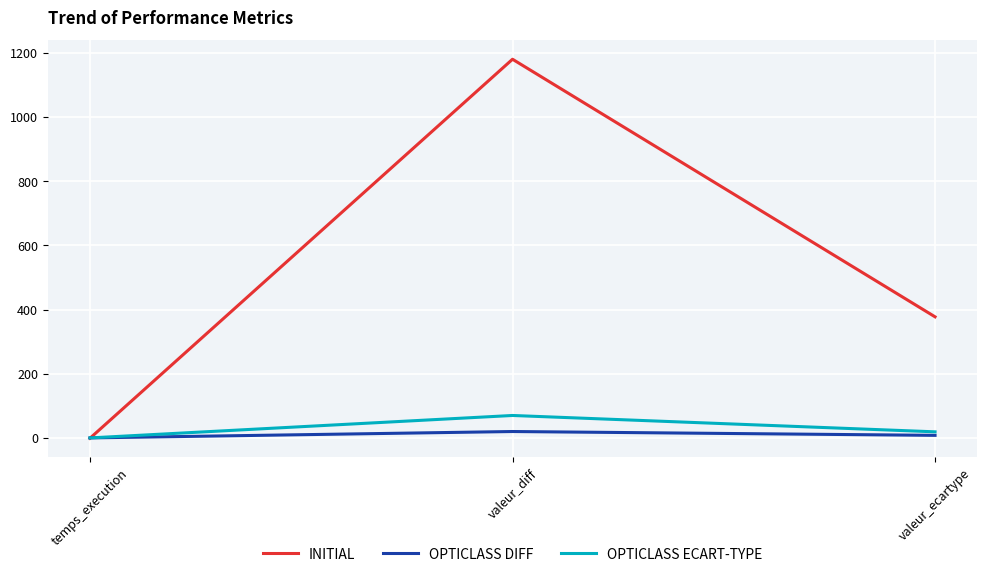

Between temps_execution and valeur_ecartype, which series saw the biggest shift?

INITIAL